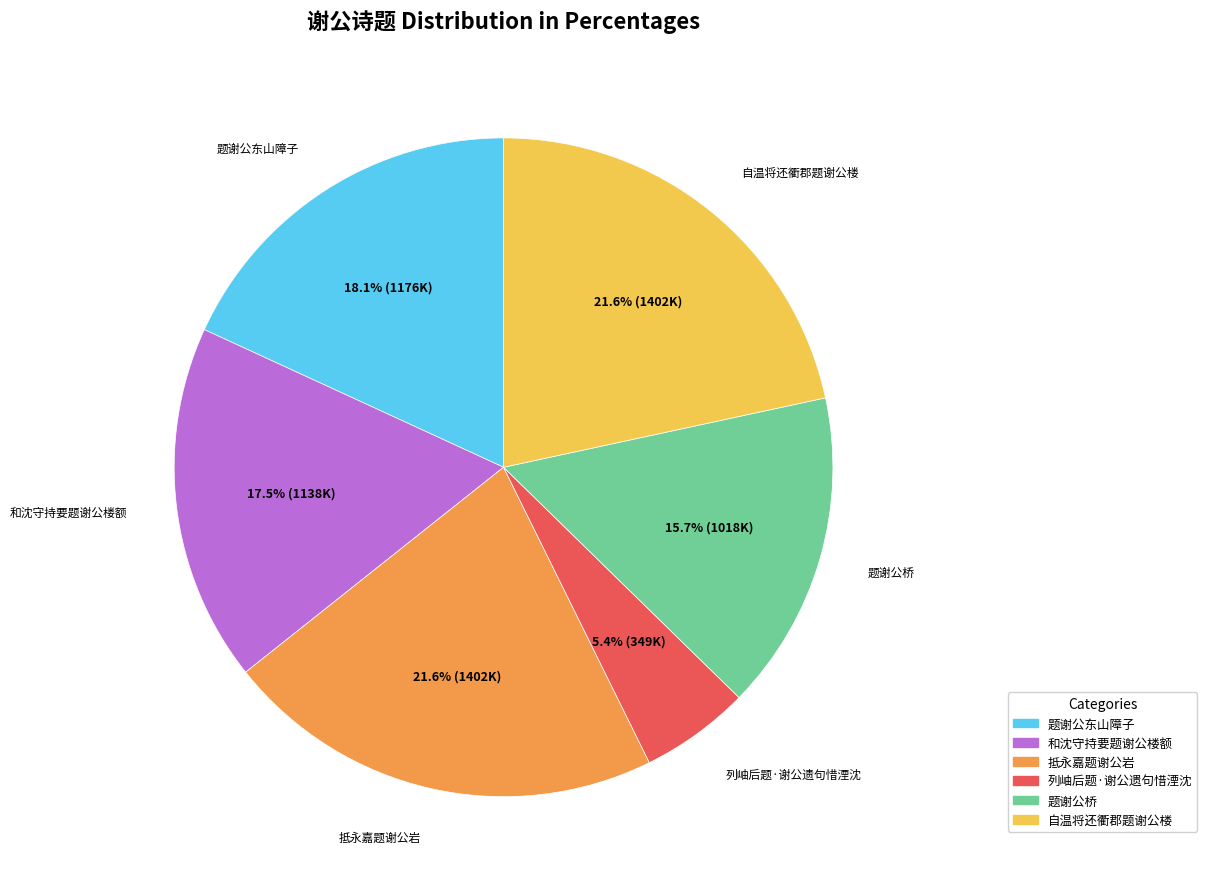

Does any single category account for the majority?

No